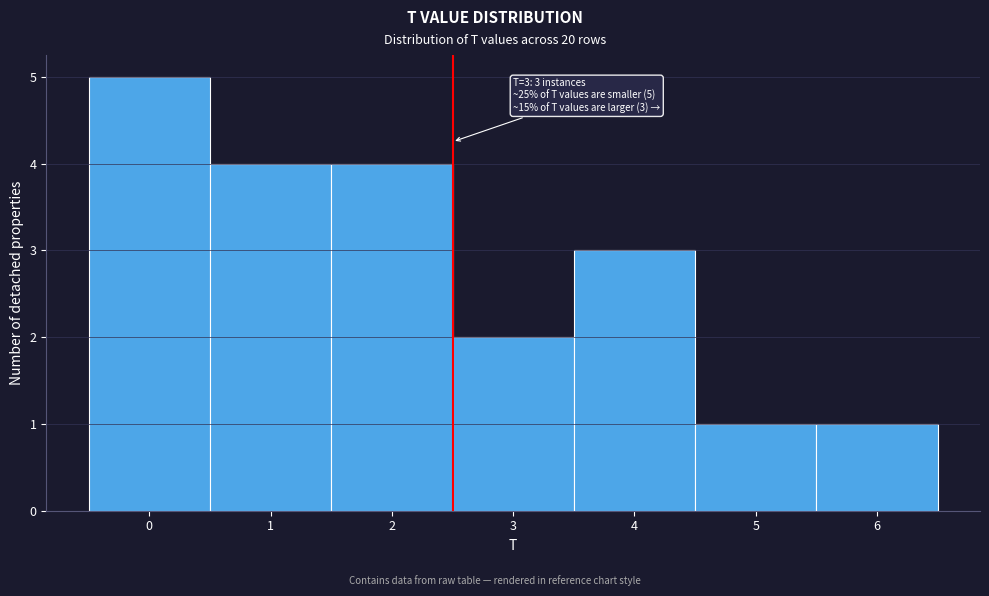

Reading left to right, list all the values displayed in this chart.

0=5	1=4	2=4	3=2	4=3	5=1	6=1